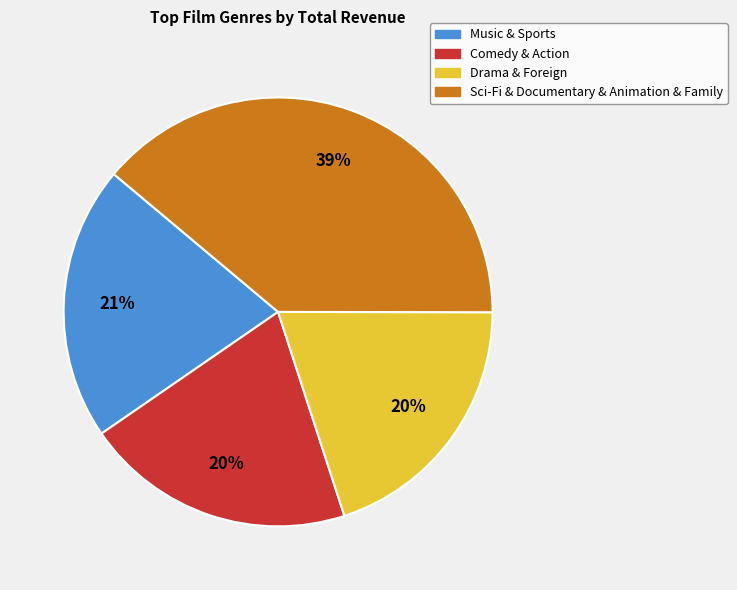

Is there any slice that represents more than half of the pie?

No